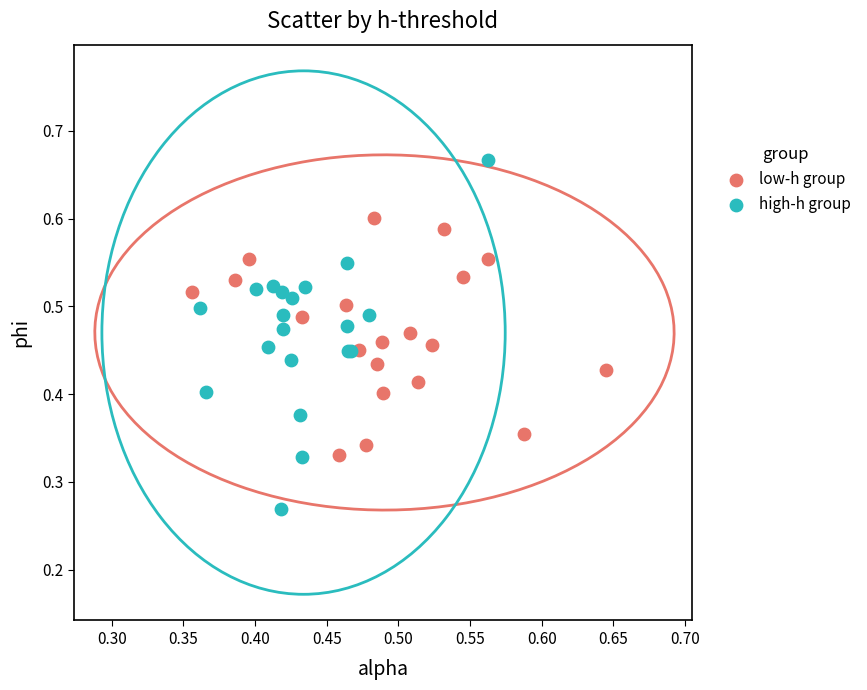

Which series has the largest Y range (max minus min)?

high-h group